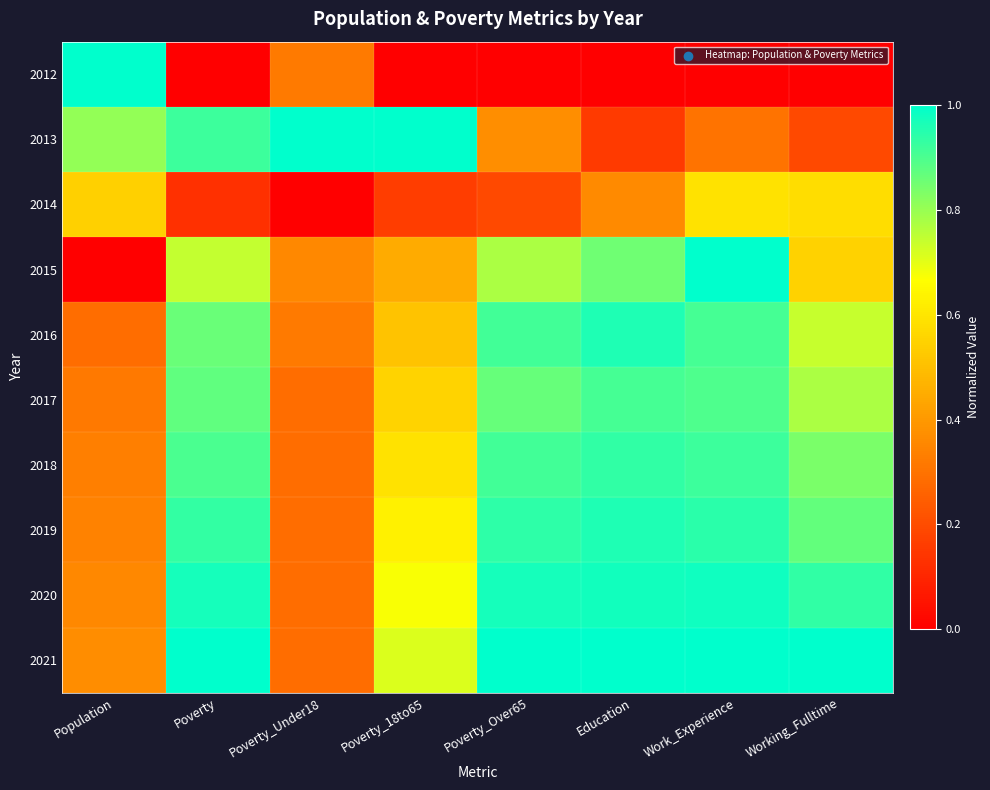

Rank the series by their maximum value, from lowest to highest.

2014, 2017, 2018, 2016, 2019, 2020, 2012, 2013, 2015, 2021